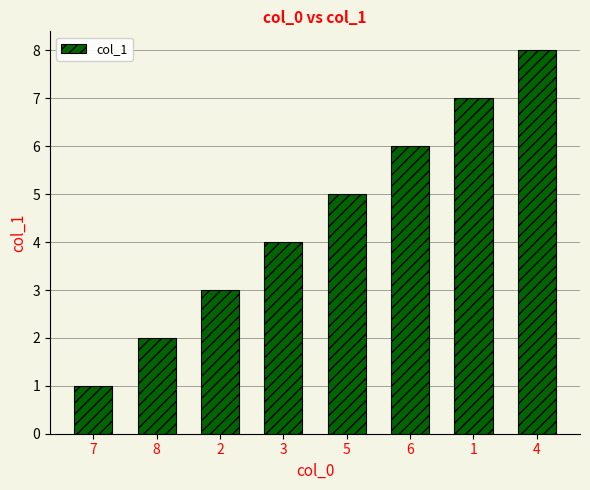

How many data points does each series have?

8